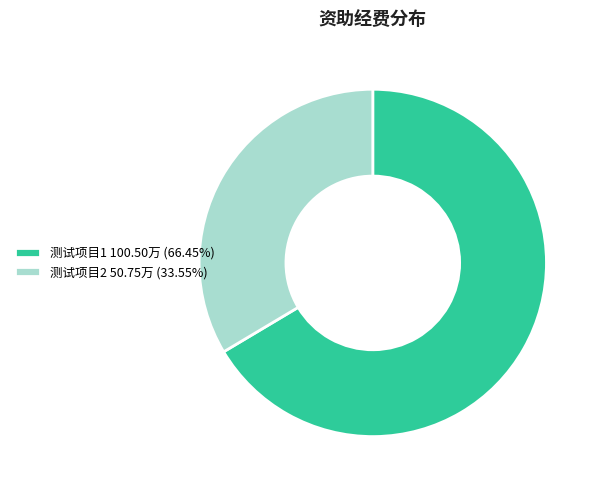

How many slices are in this pie chart?

2